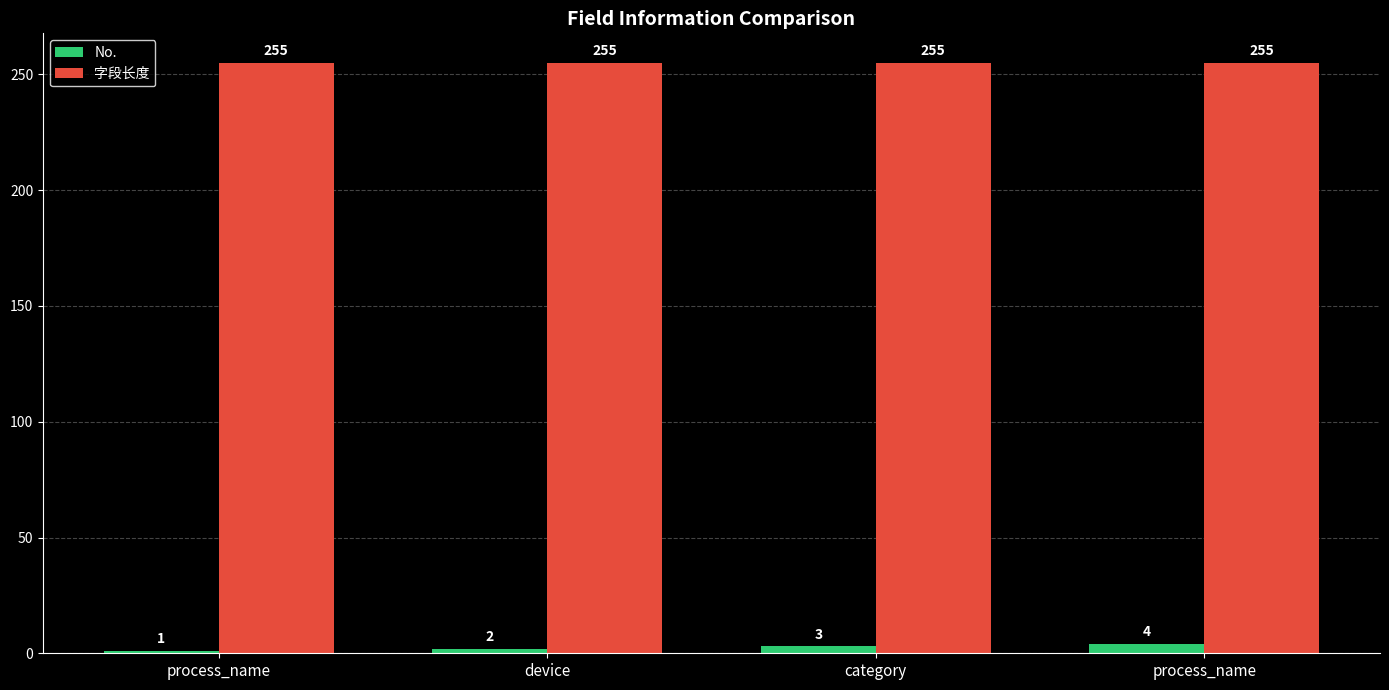

The 字段长度 series shows 255 at process_name. True or false?

True